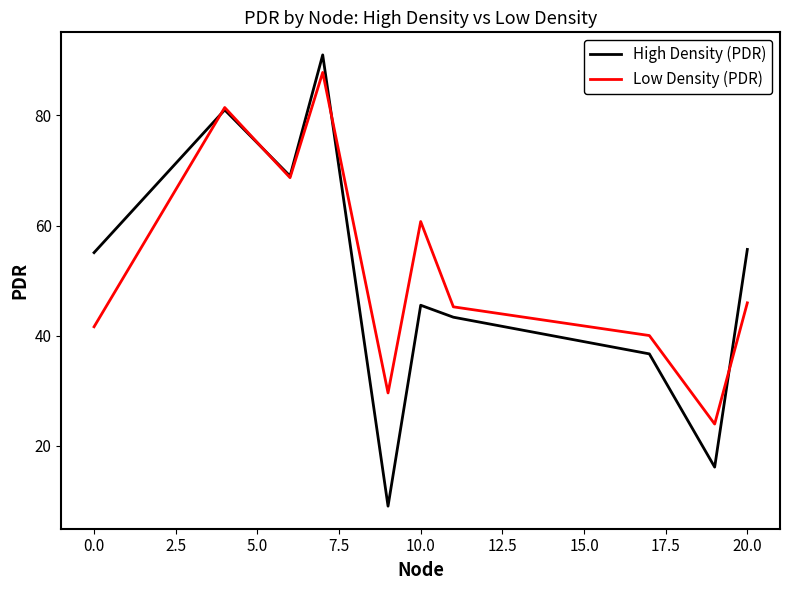

What is the minimum value shown in the chart?

9.0